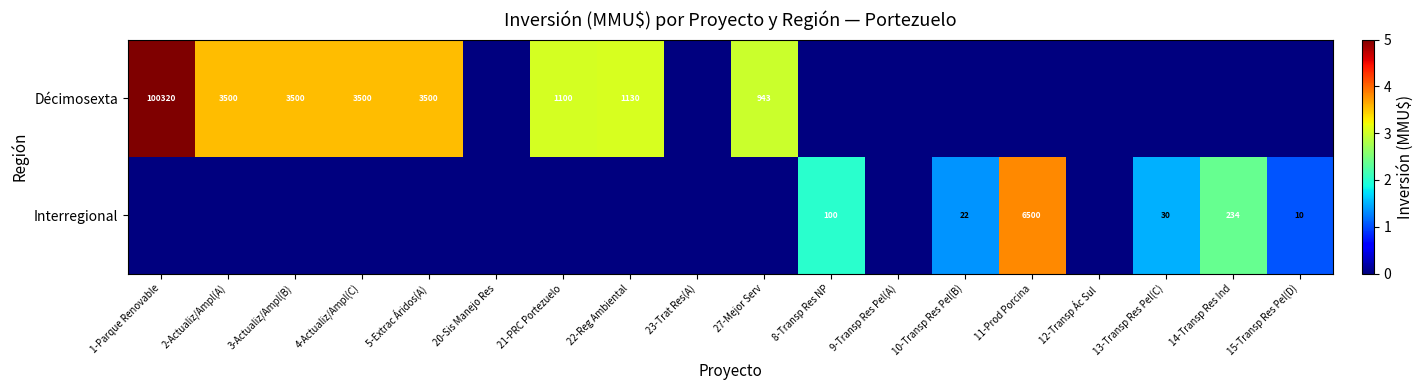

The value of Décimosexta at 4-Actualiz/Ampl(C) is 4861. True or false?

False